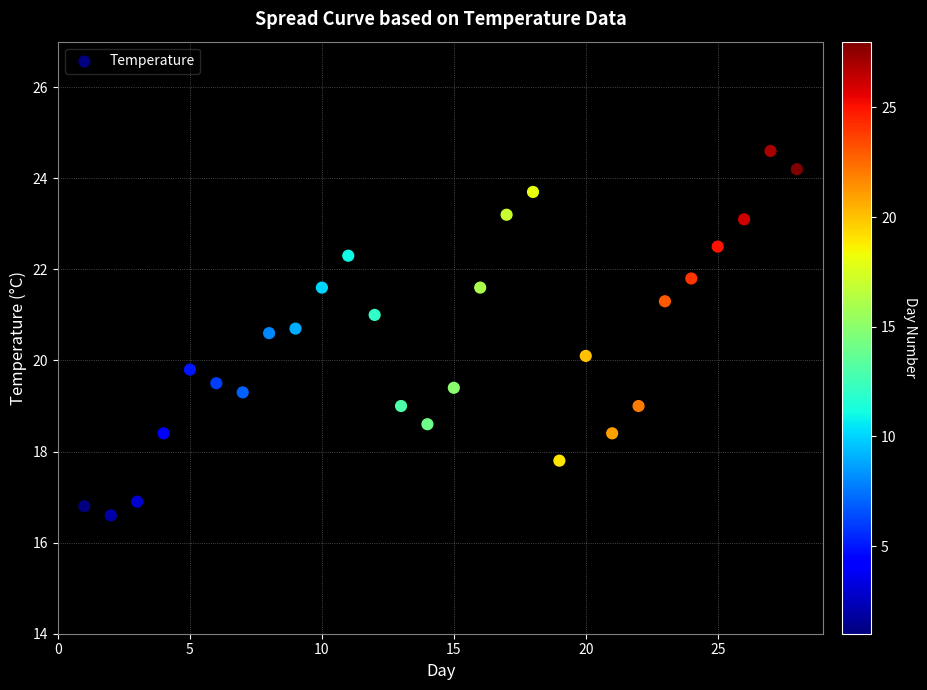

What is the range of X values (max minus min)?

27.0